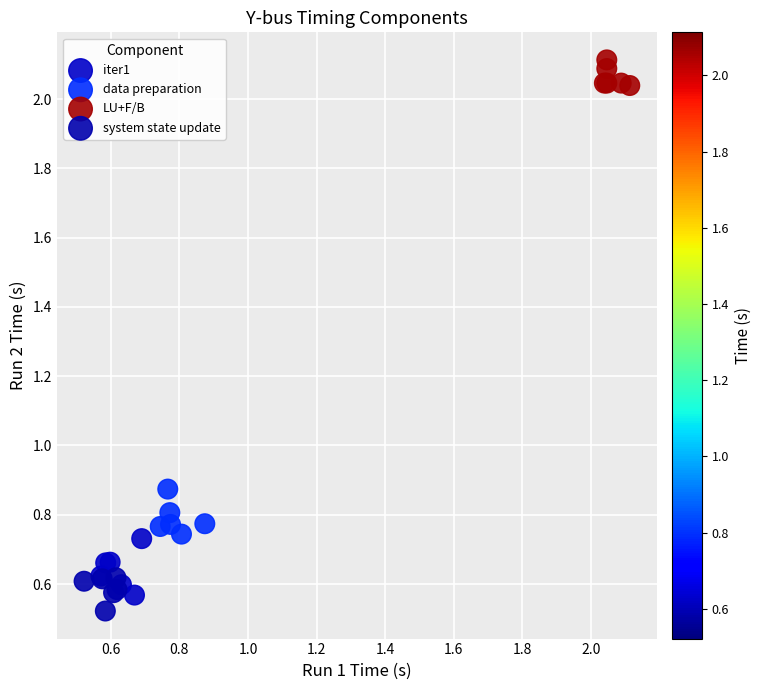

What are all the series names shown in the legend?

iter1, data preparation, LU+F/B, system state update